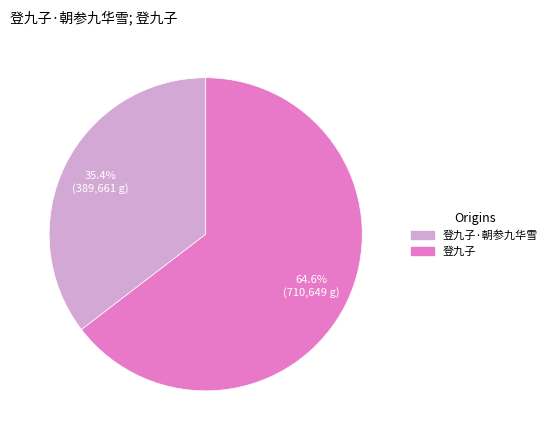

Is 登九子 the majority of the pie?

Yes